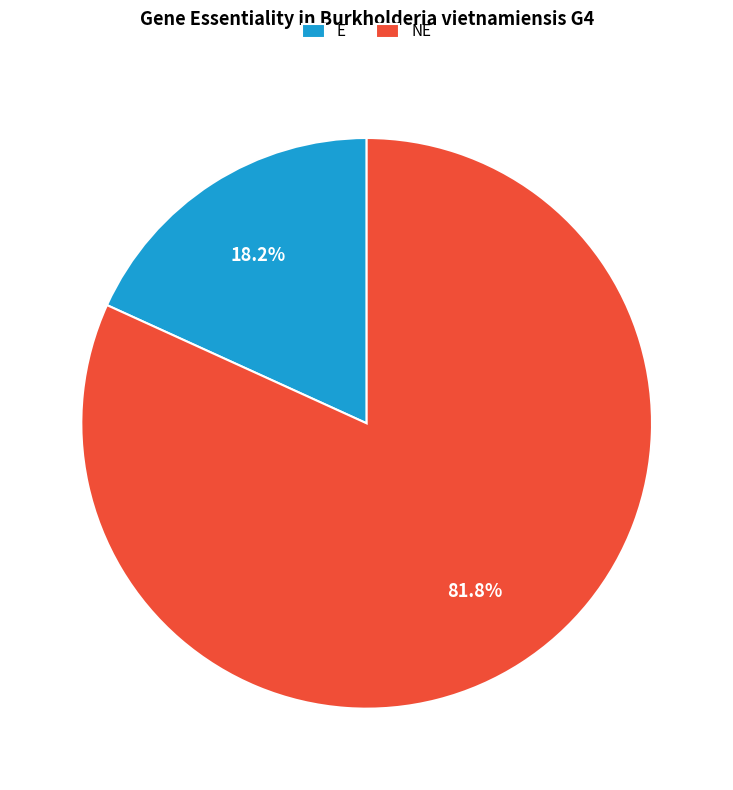

Is there any slice that represents more than half of the pie?

Yes